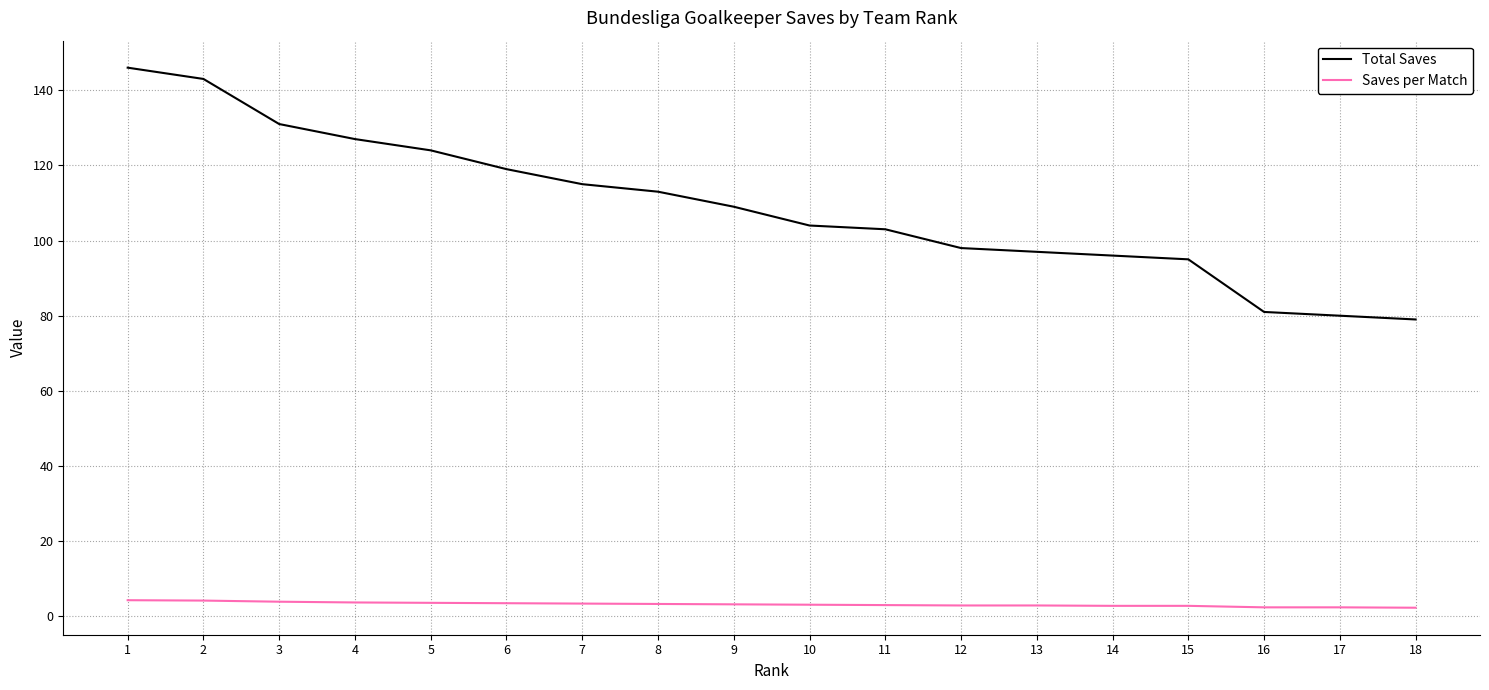

What is the average value of the Saves per Match series?

3.2